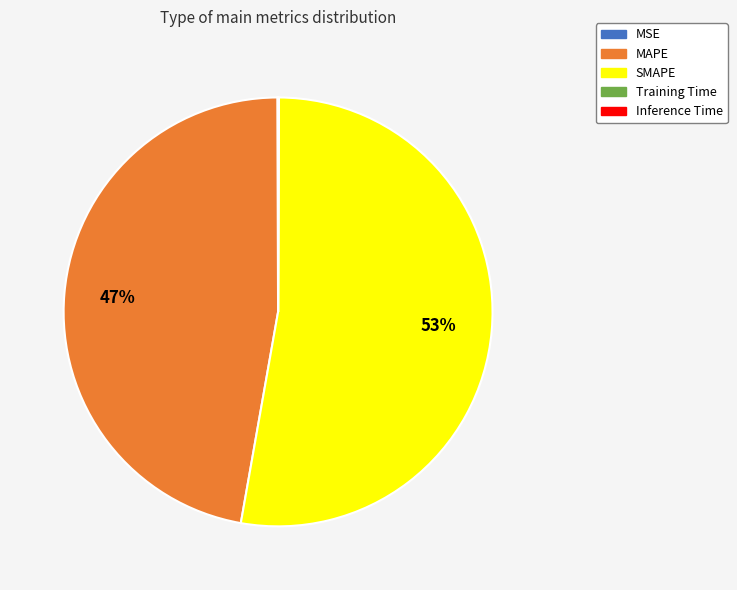

The SMAPE slice represents 40% of the pie. True or false?

False